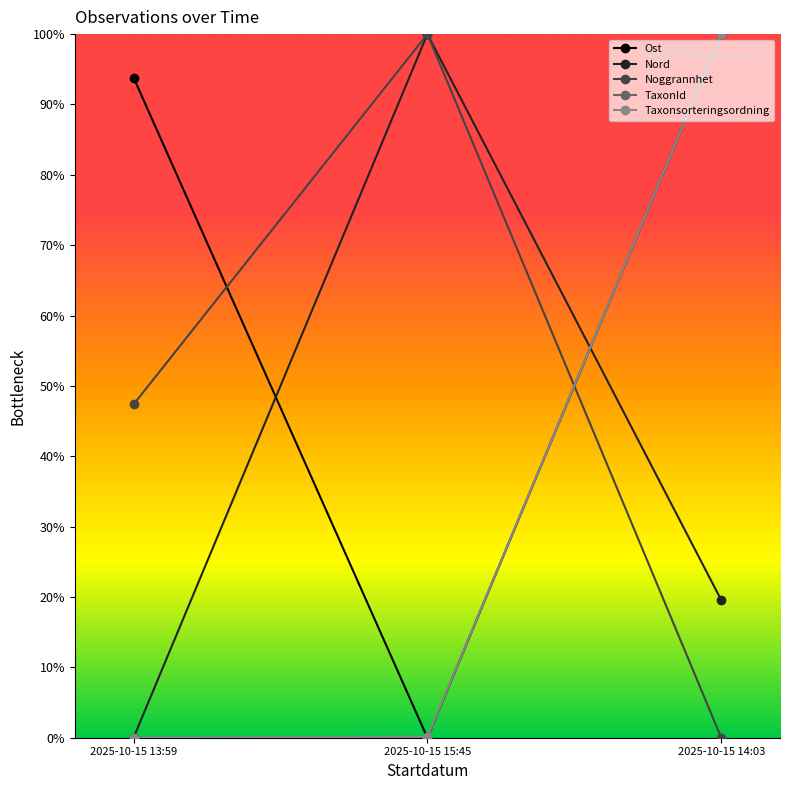

Which series has the largest total across all categories?

Ost